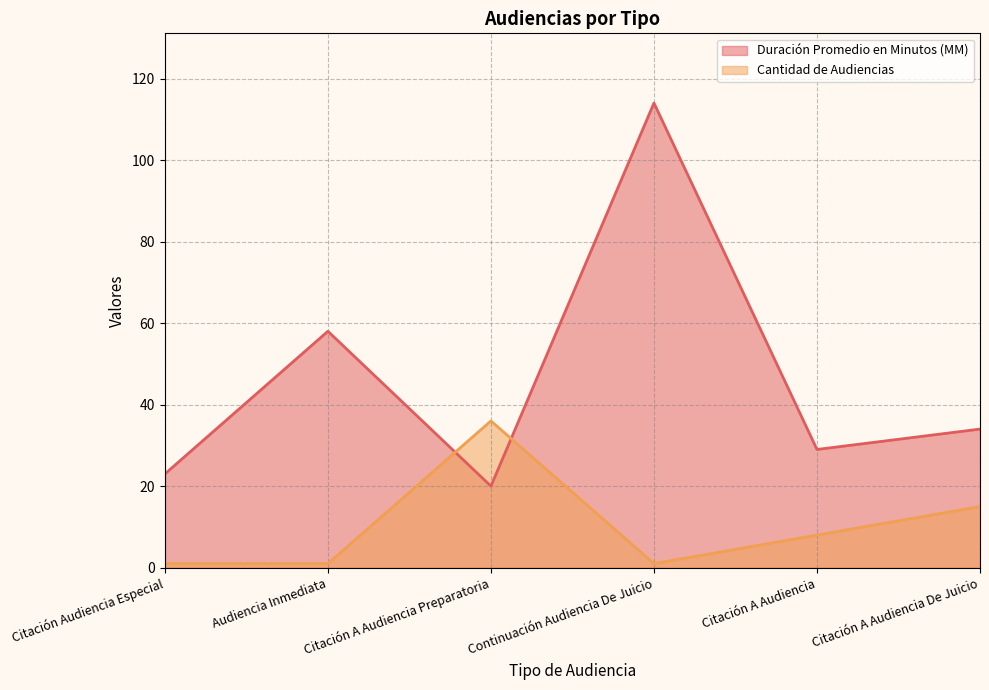

At which label does Cantidad de Audiencias reach its peak?

Citación A Audiencia Preparatoria